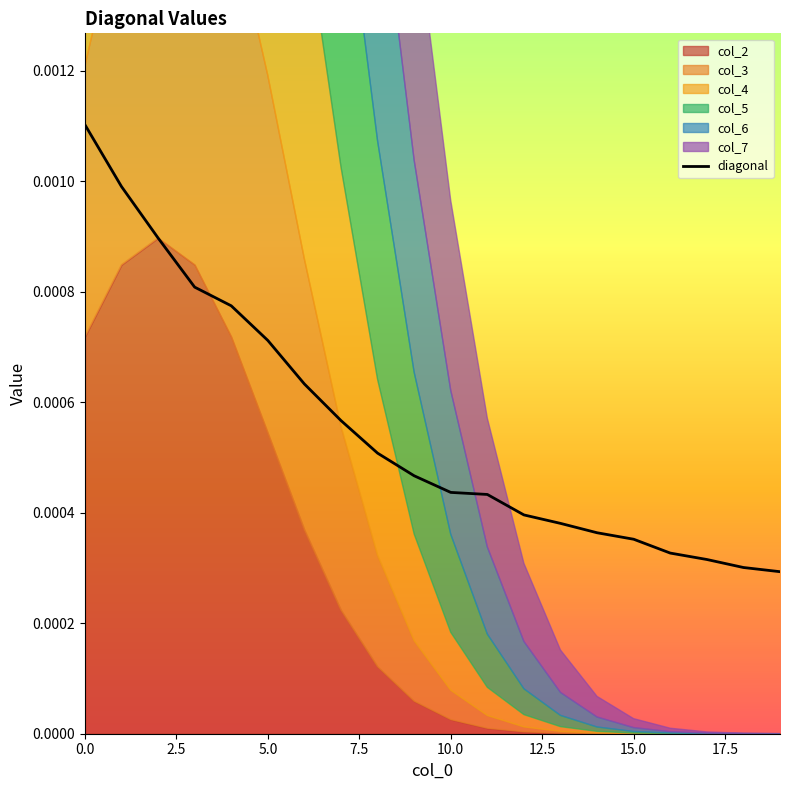

Which category has the lowest value across all series?

19